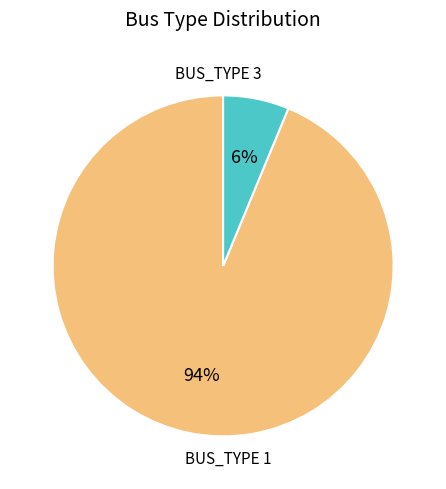

To the nearest percent, what is the average slice percentage?

50%